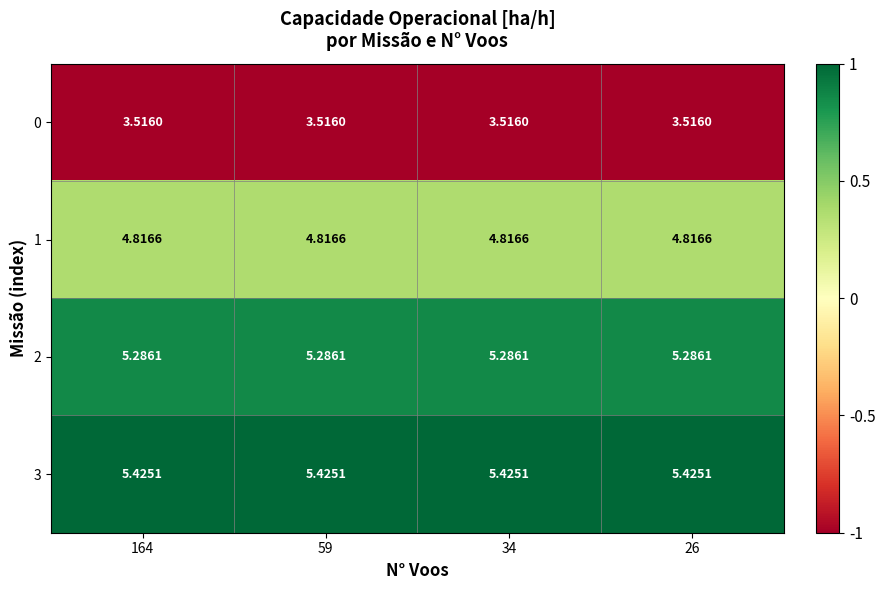

Is the value of 0 at 59 greater than the value of 1 at 26?

No